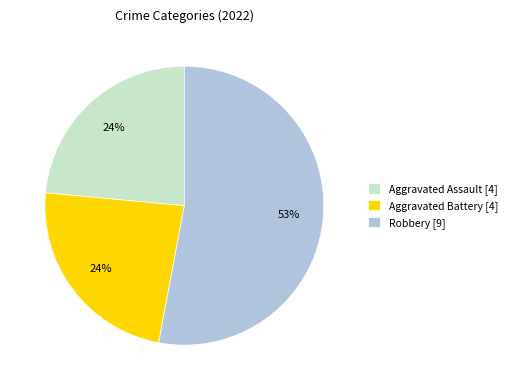

True or false: Aggravated Battery [4] accounts for 24% of the total.

True